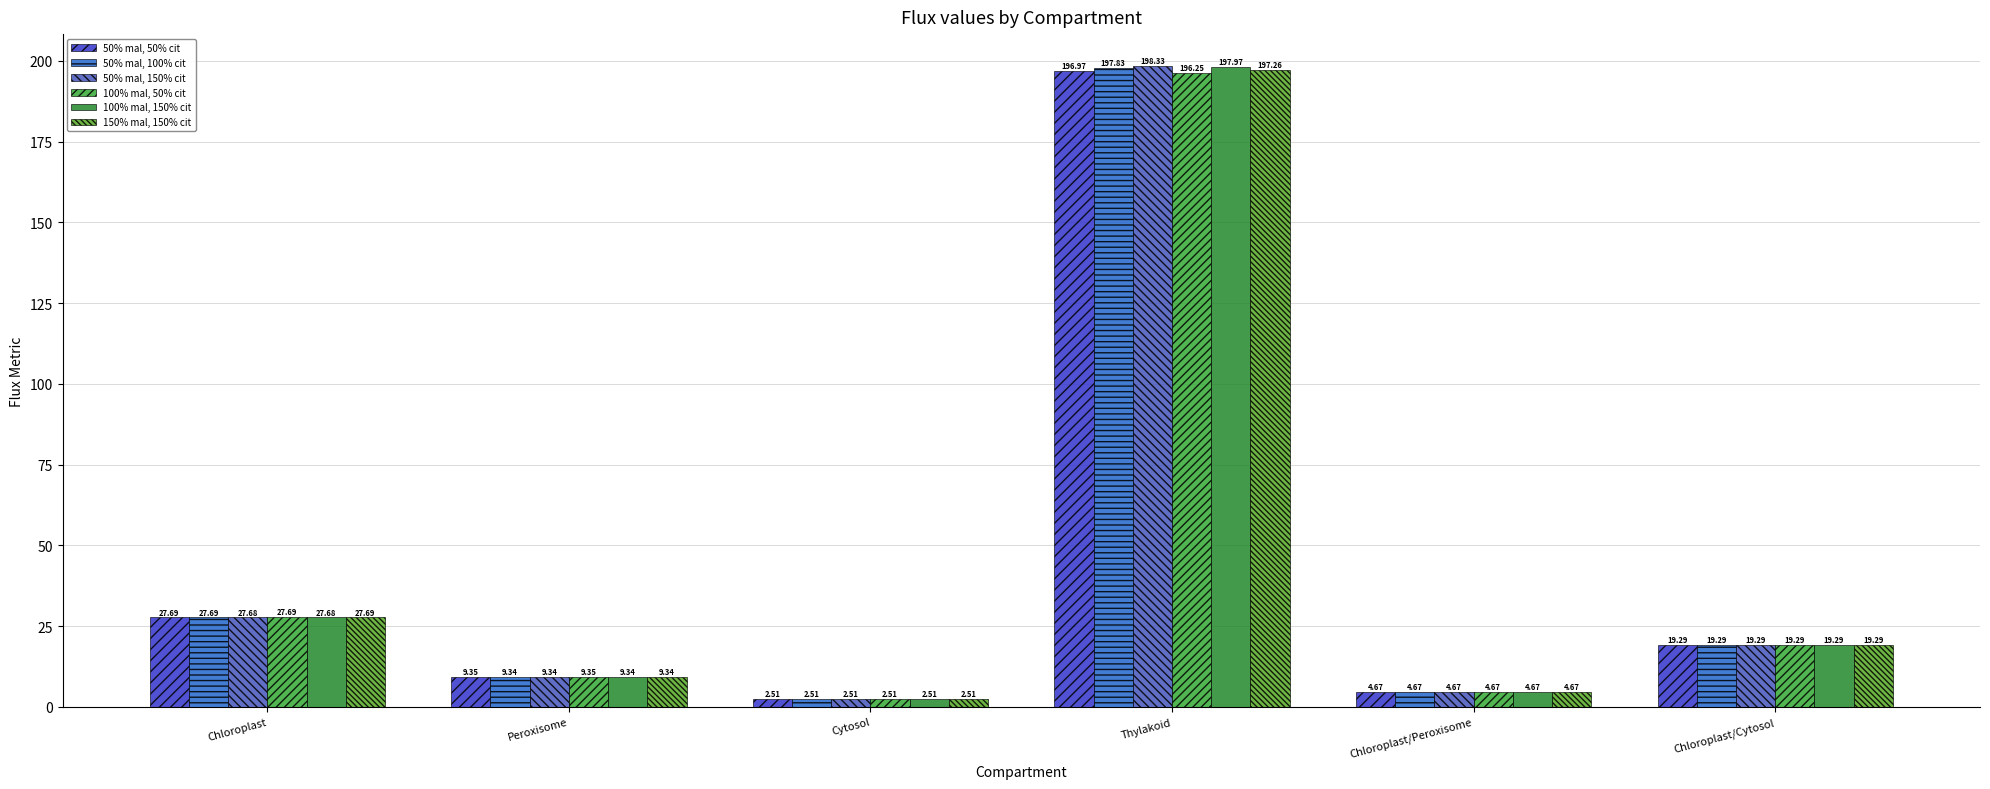

What is the difference between the maximum and minimum values in the 50% mal, 100% cit series?

195.3